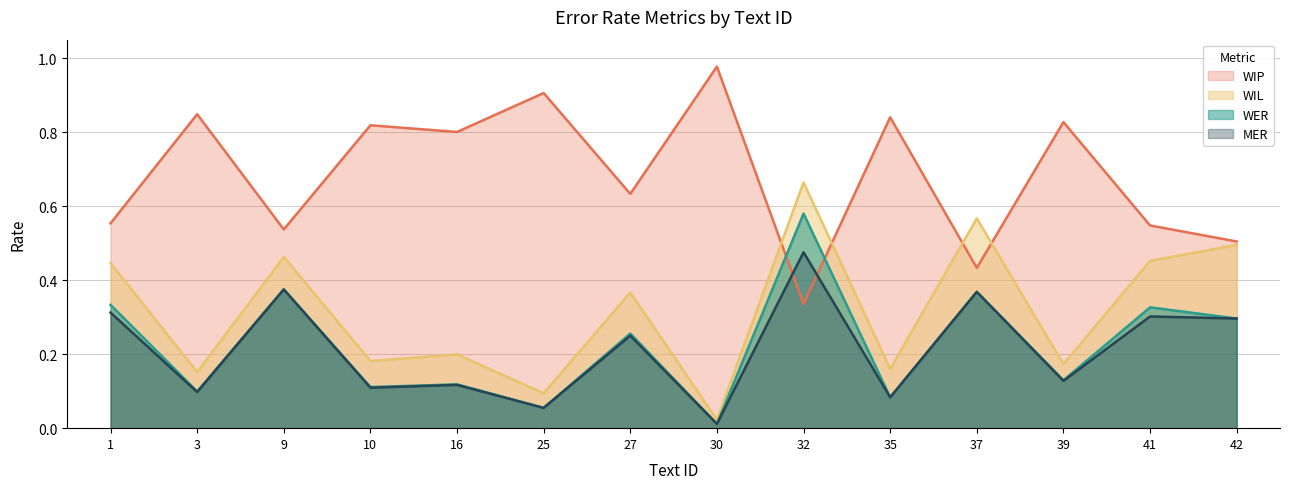

At how many categories does at least one series exceed 0?

14